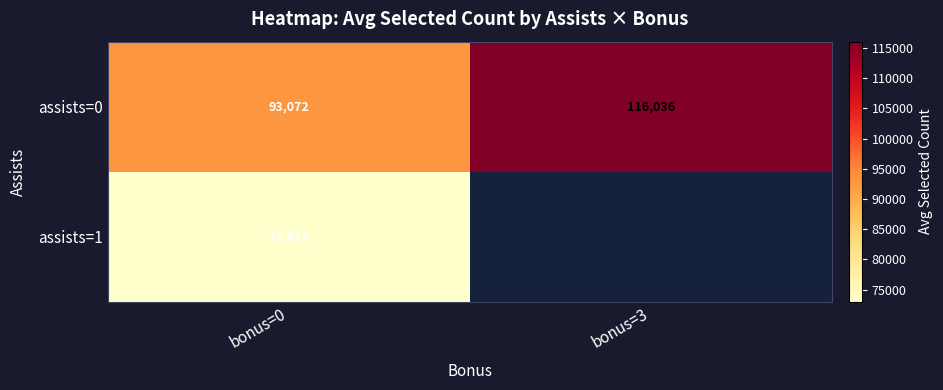

Is the value of assists=0 at bonus=3 greater than the value of assists=1 at bonus=0?

Yes